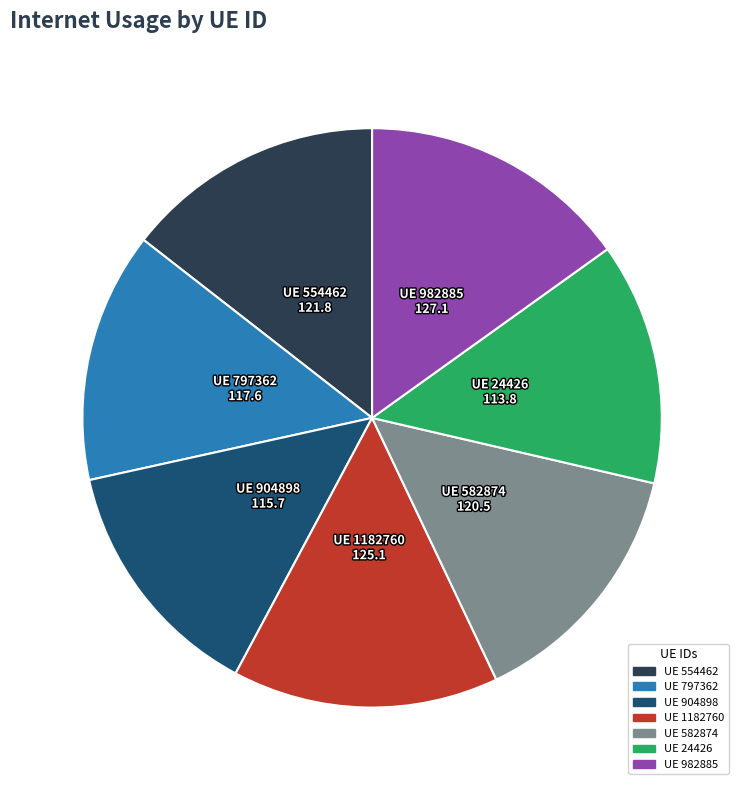

Is there any slice that represents more than half of the pie?

No